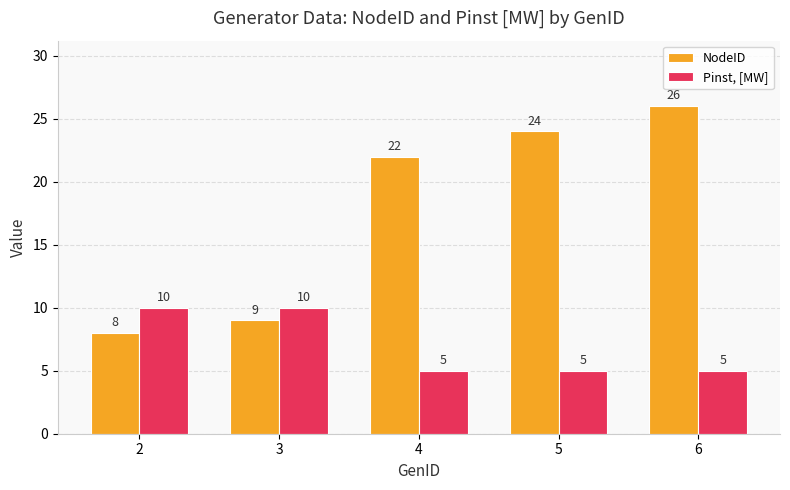

What are all the series names shown in the legend?

NodeID, Pinst, [MW]